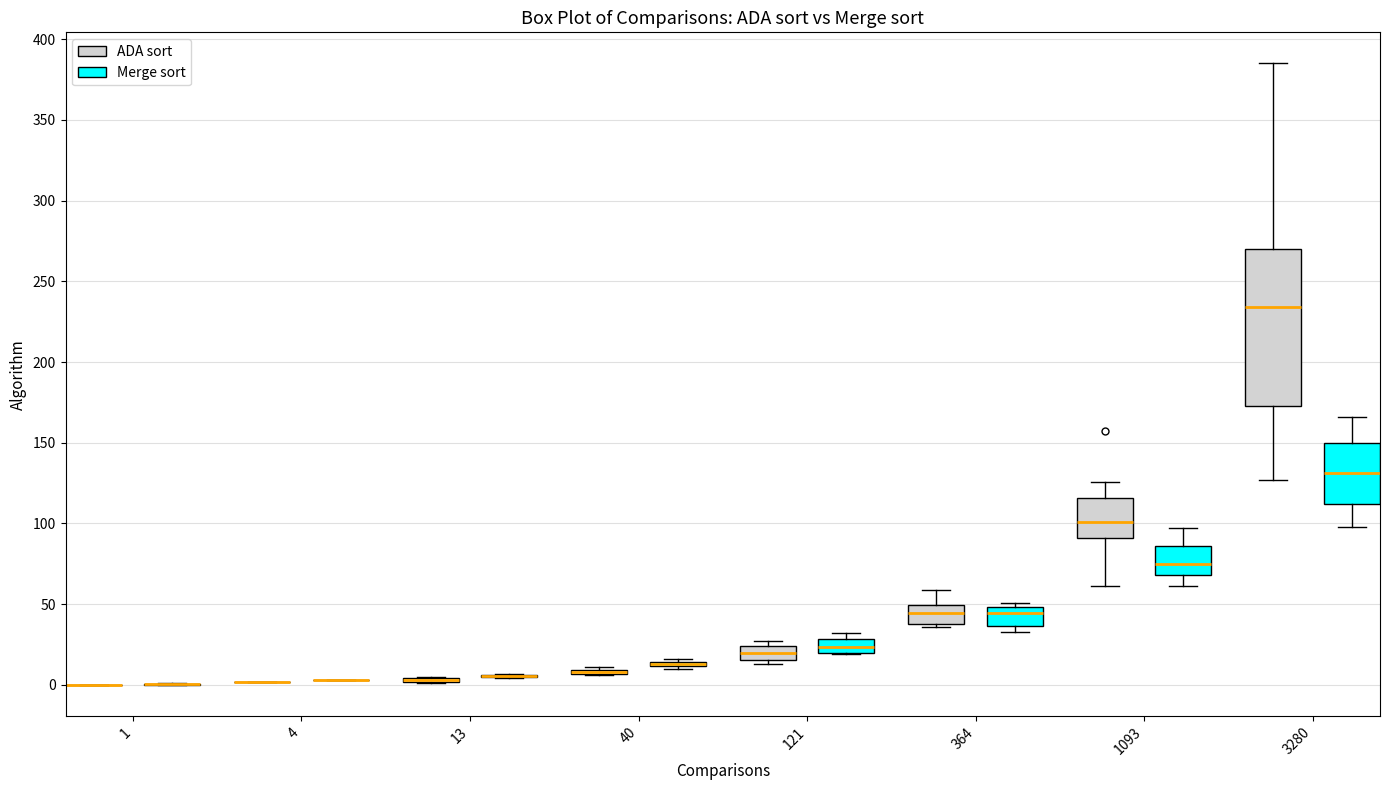

Where is the lower edge of the box for 121 (Merge sort) on the y-axis? The values are not printed on the chart, so give them approximately, as read against the axis.

20